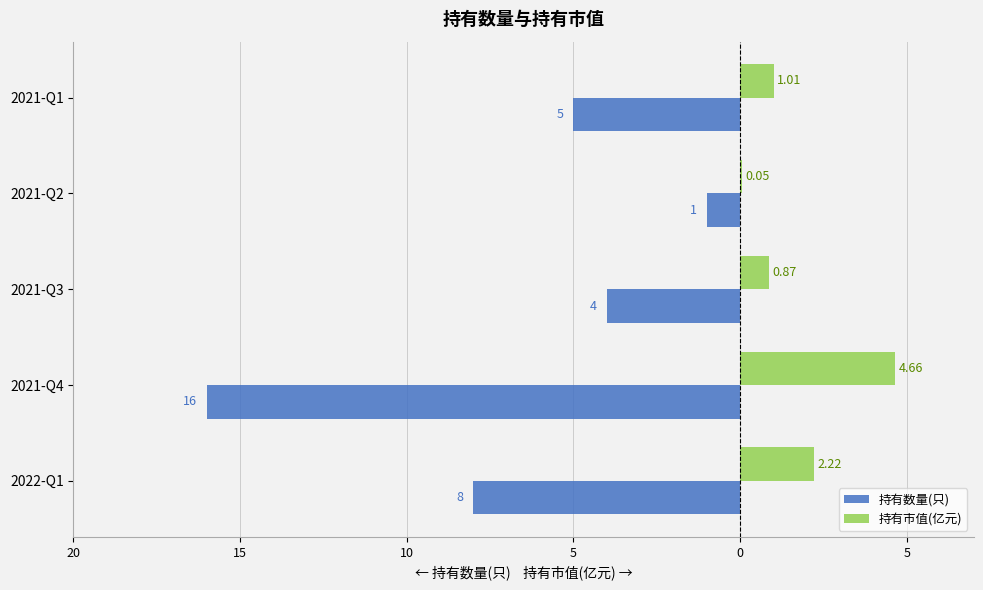

What are all the series names shown in the legend?

持有数量(只), 持有市值(亿元)